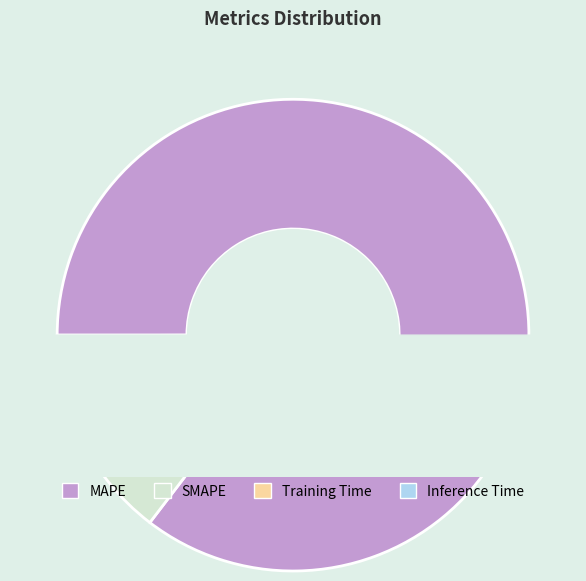

Count the number of slices in the pie.

4